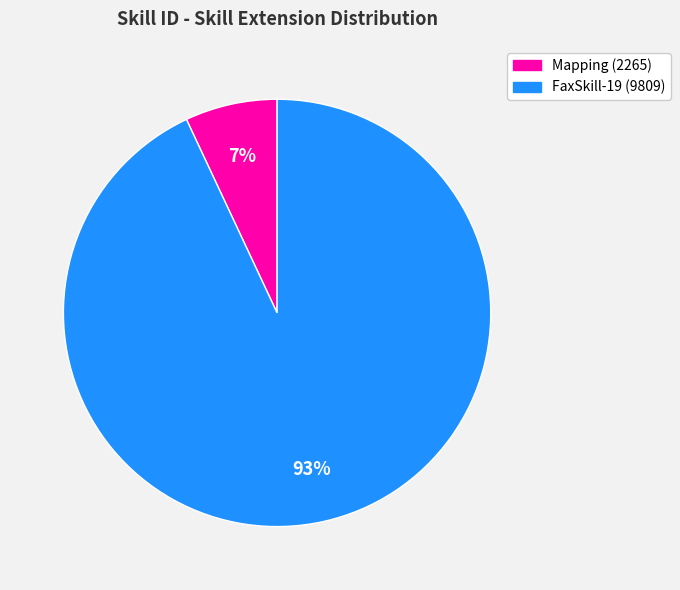

The Mapping (2265) slice represents 13% of the pie. True or false?

False